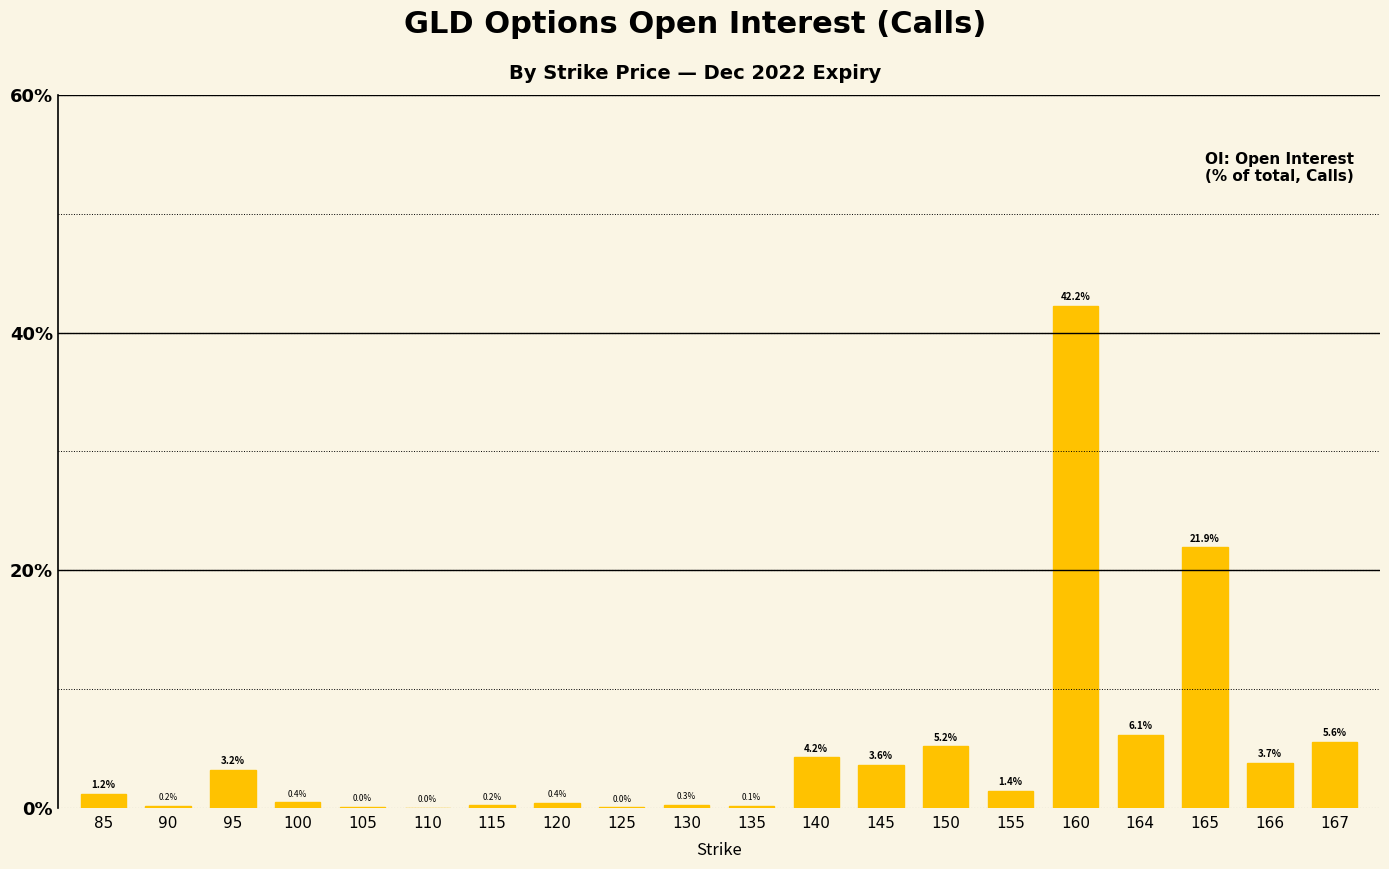

What is the approximate value at 130?

0.3